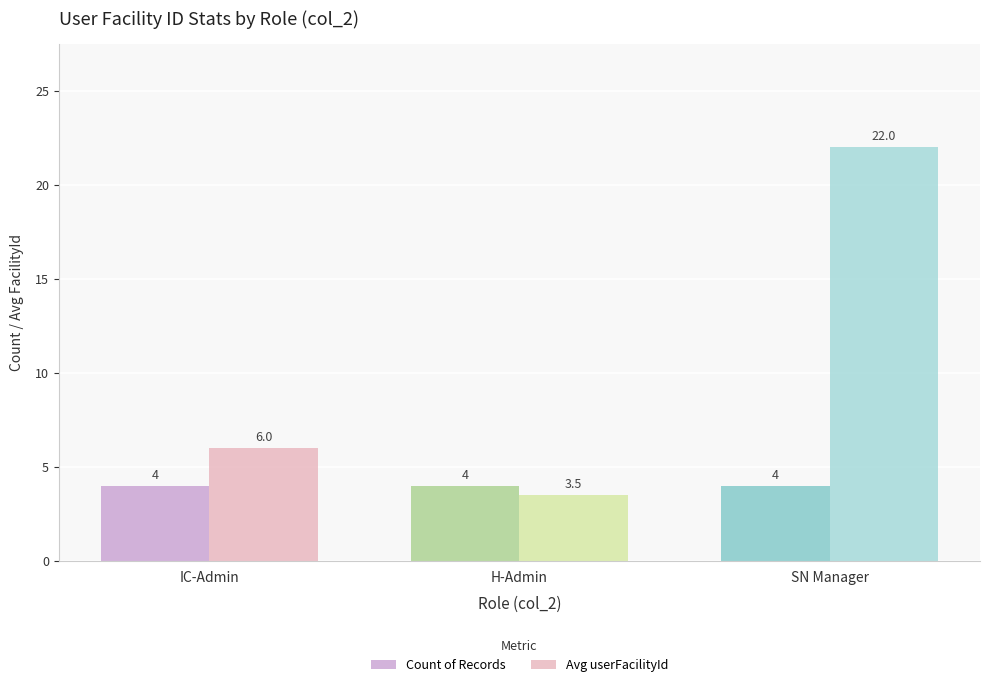

At IC-Admin, list the series in order from smallest to largest.

Count of Records, Avg userFacilityId